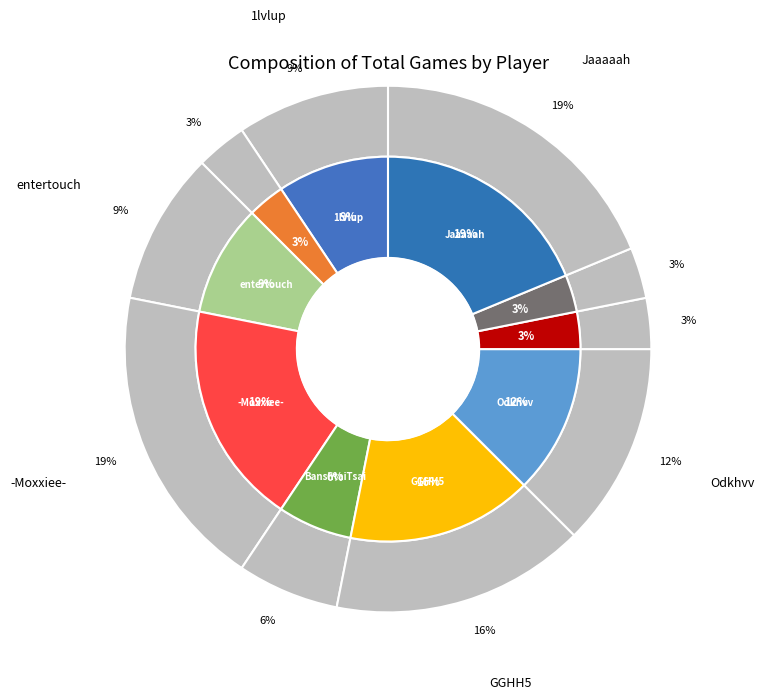

Does -Moxxiee- represent more than half of the total?

No